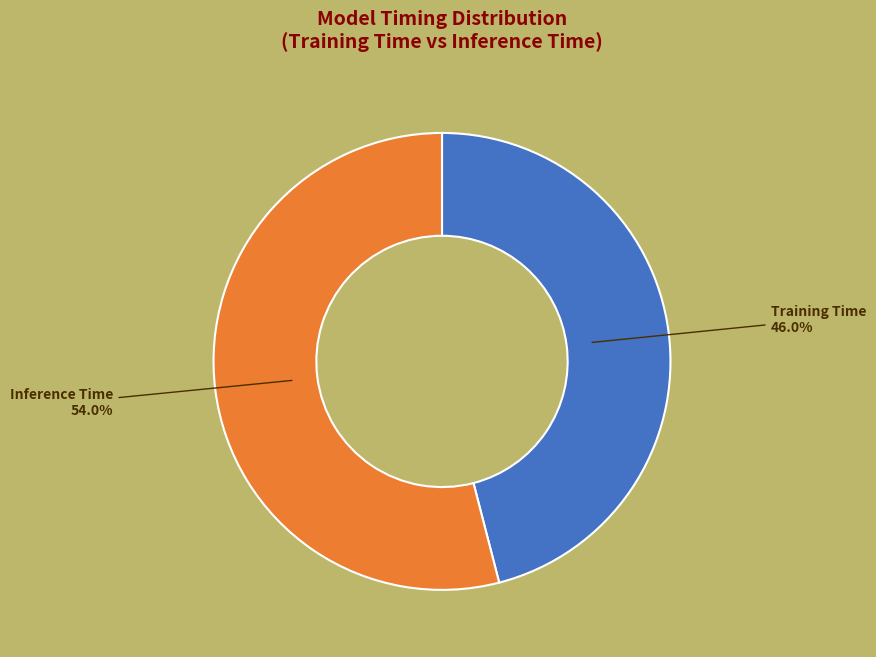

Does any single category account for the majority?

Yes